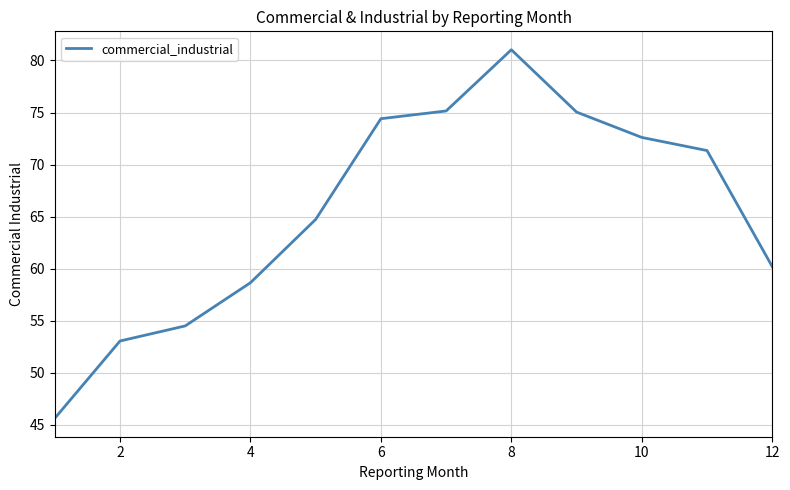

What is the maximum value shown in the chart?

81.0